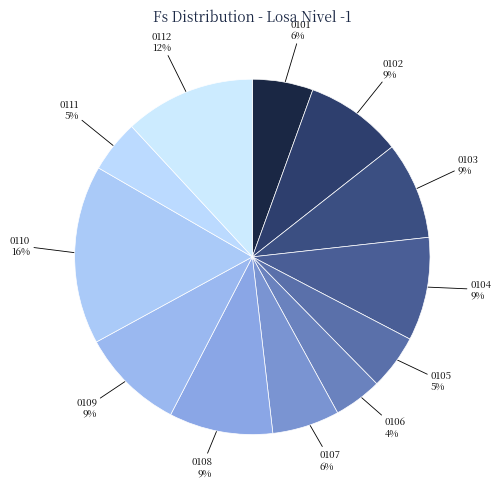

To the nearest percent, what is the combined percentage of 0107 and 0101?

12%